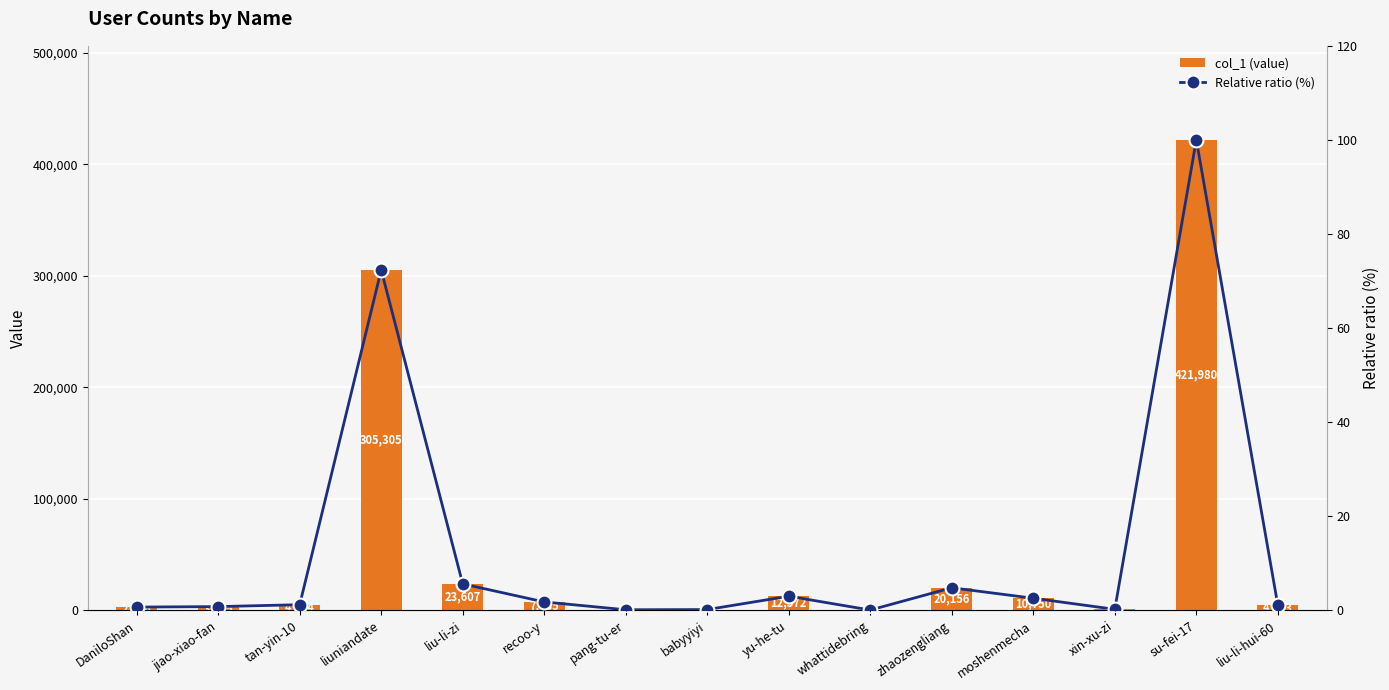

List the series in order of their overall mean, lowest first.

Relative ratio (%), col_1 (value)